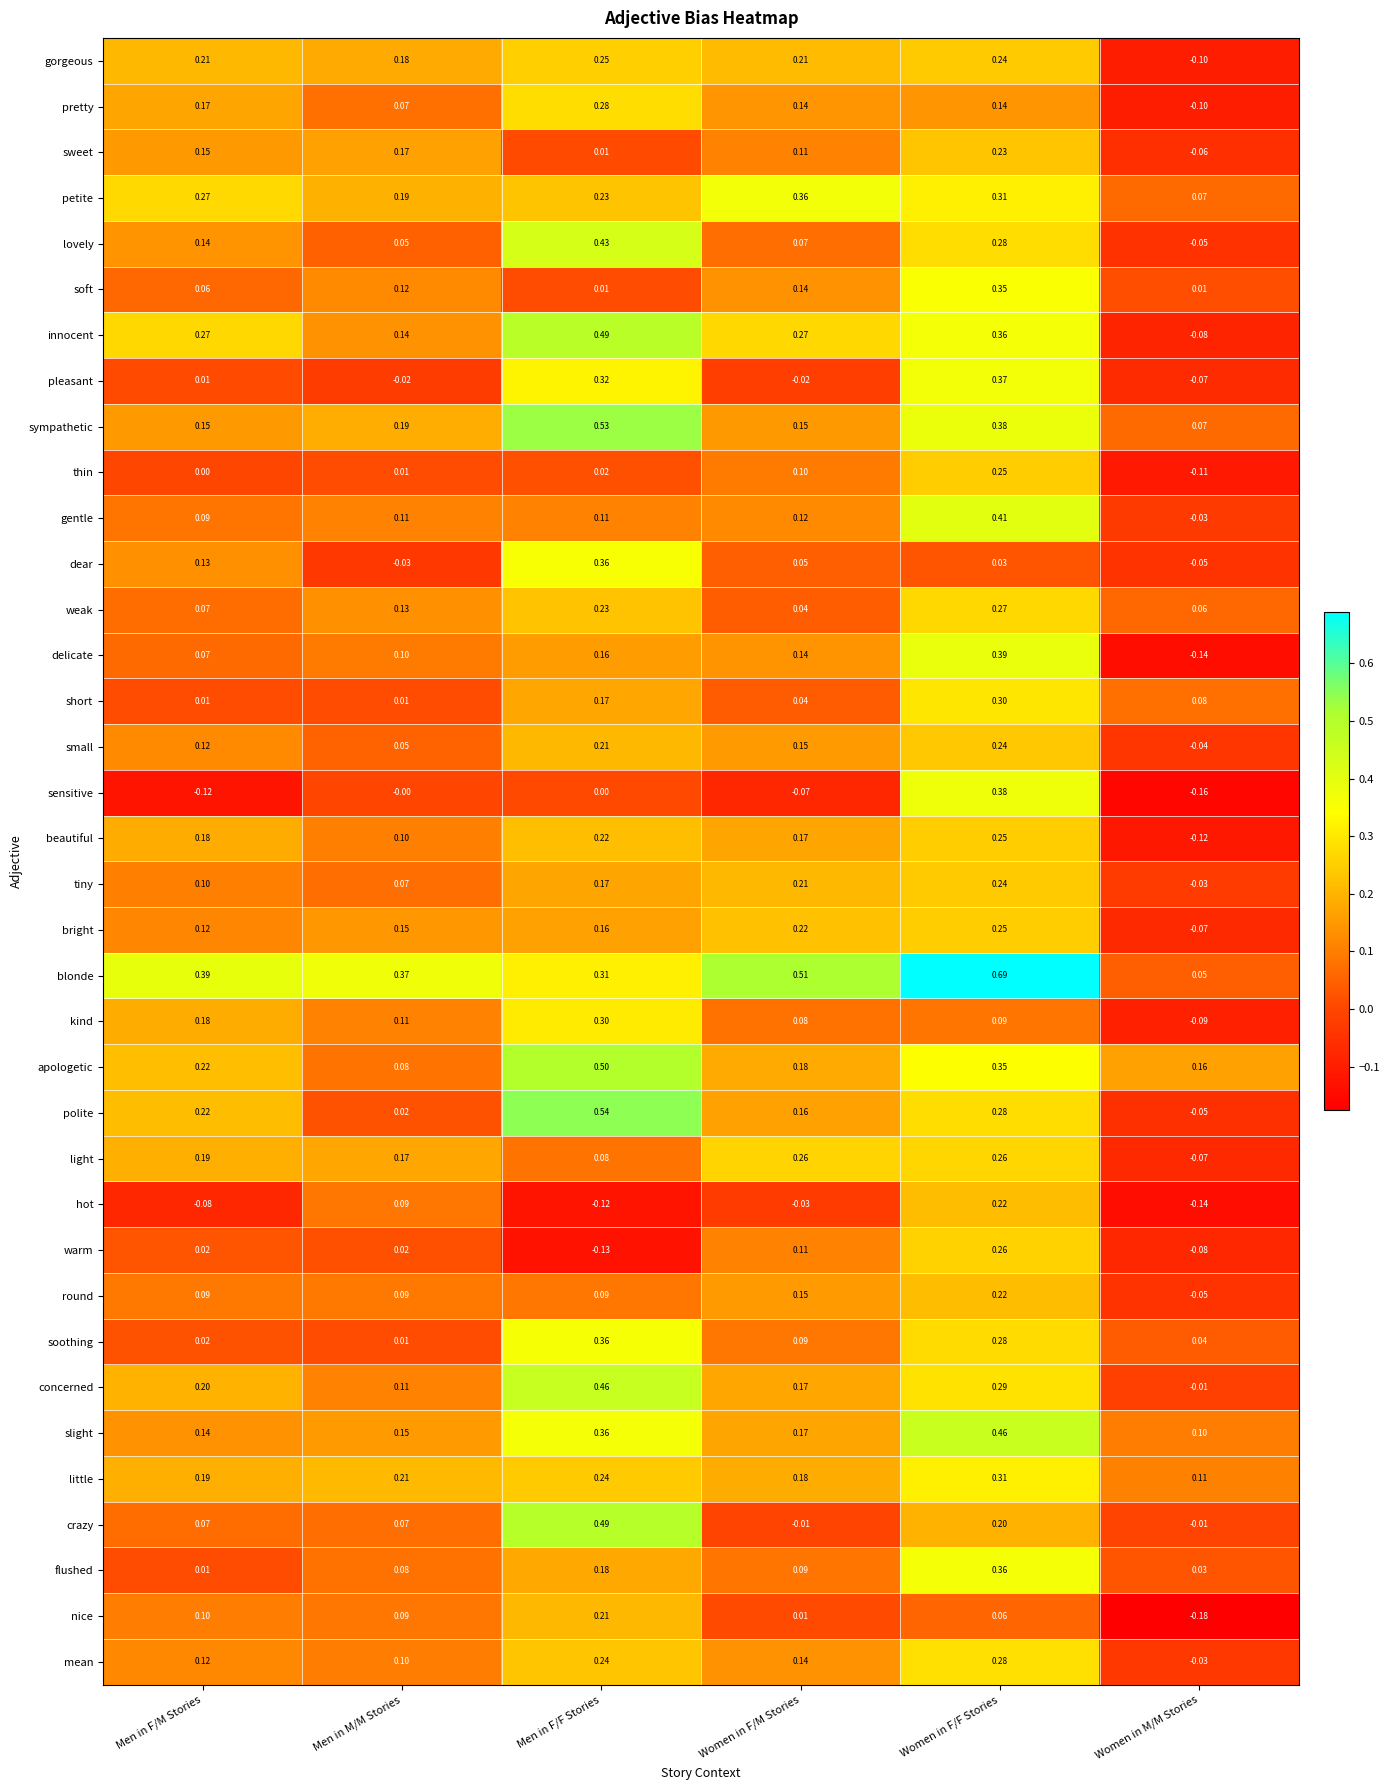

Which series changed the most between Women in F/F Stories and Women in M/M Stories?

blonde